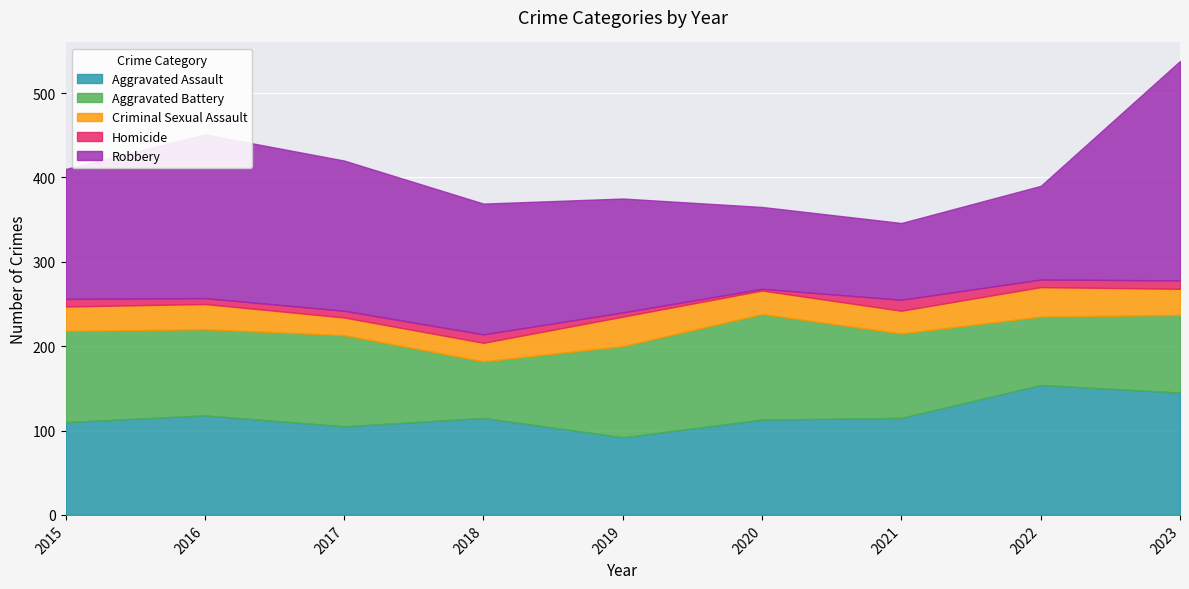

Where is Aggravated Battery nearest to the value 96?

2021